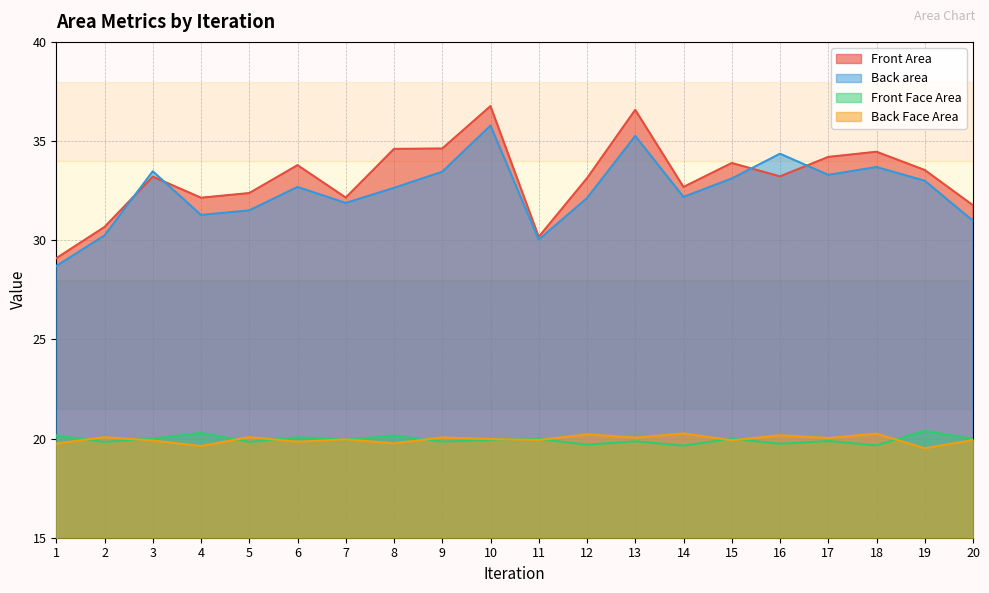

Which series changed the most between 4 and 19?

Back area